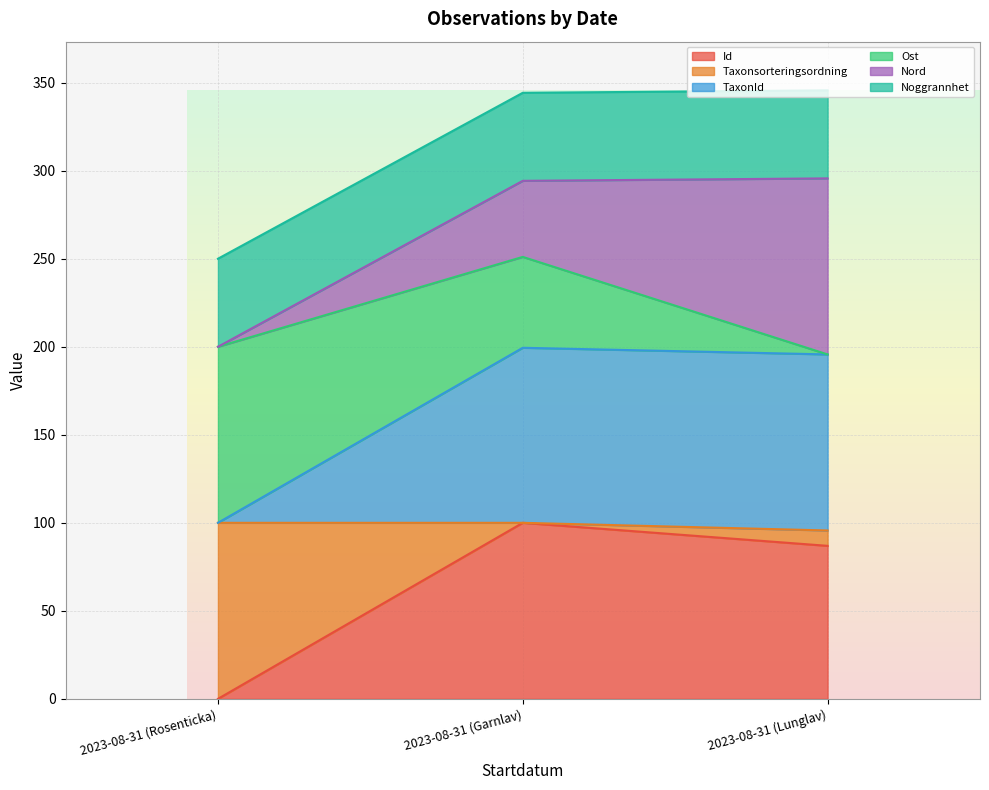

What is the label of the 2nd point from the left?

2023-08-31 (Garnlav)